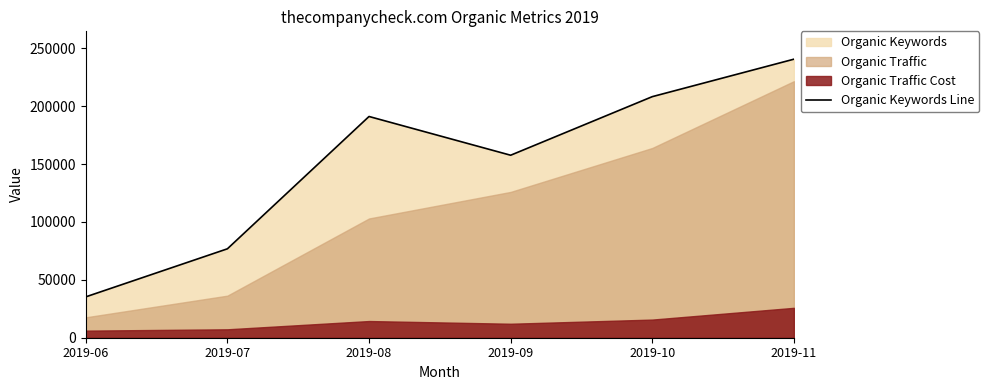

How many interior local peaks (higher than both neighbors) does the data have?

1